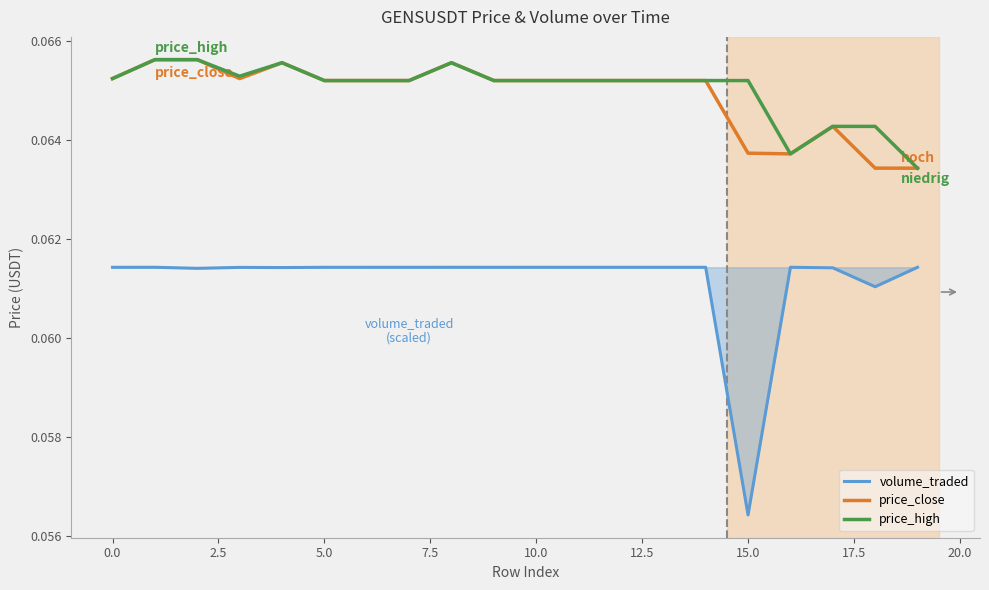

True or false: price_high has more than 1 interior local peaks.

True